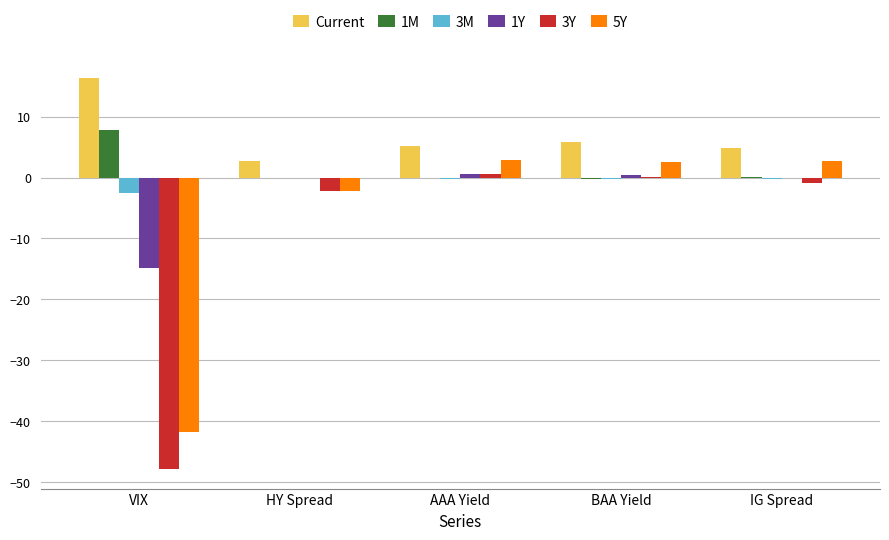

What is the sum of all Current values?

35.0